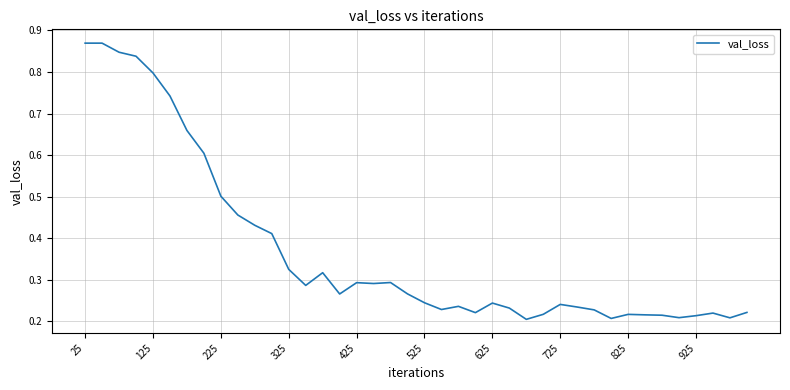

Is this an area chart (filled region under the line)?

No